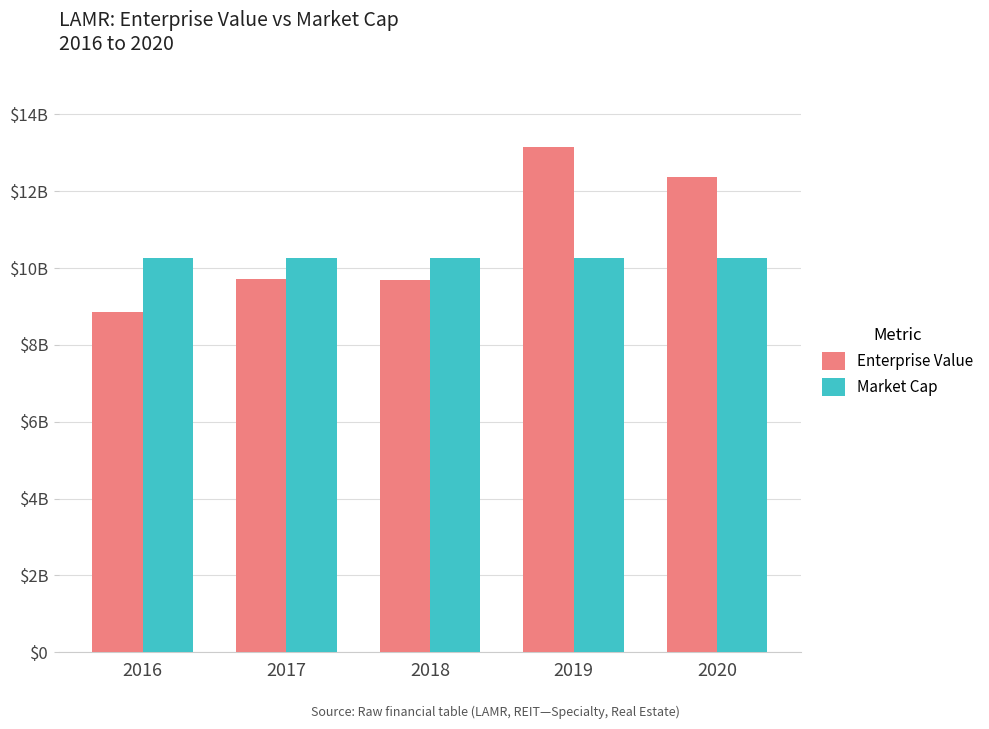

Between 2017 and 2020, which series saw the biggest shift?

Enterprise Value